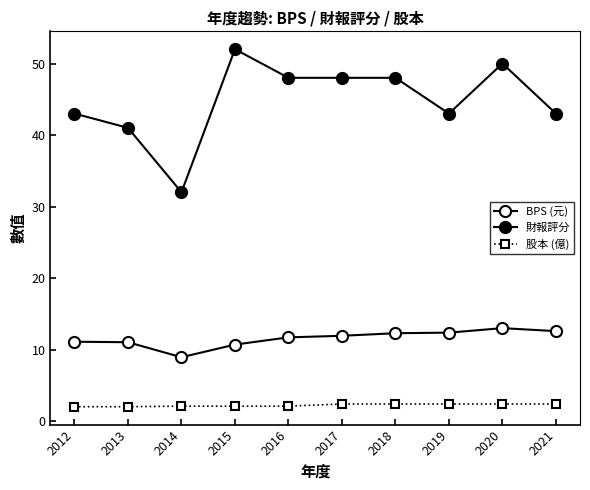

Count the number of categories in the chart.

10